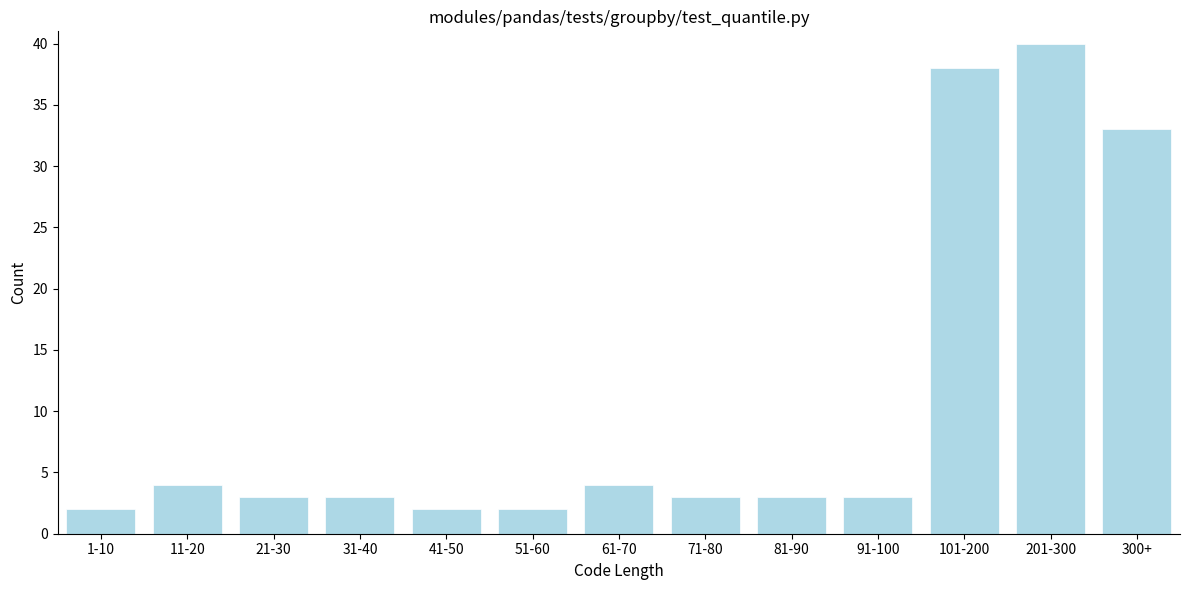

Reading left to right, transcribe all the data shown in this chart.

1-10=2	11-20=4	21-30=3	31-40=3	41-50=2	51-60=2	61-70=4	71-80=3	81-90=3	91-100=3	101-200=38	201-300=40	300+=33